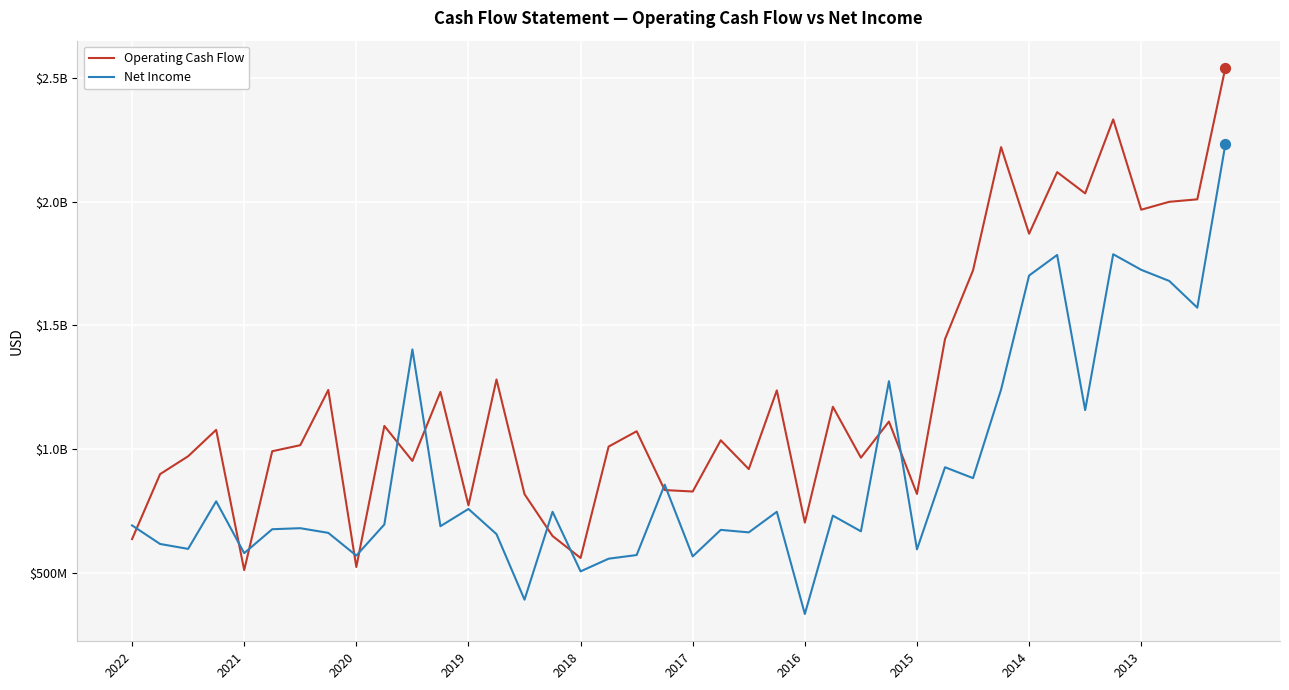

Which series has the largest total across all categories?

Operating Cash Flow